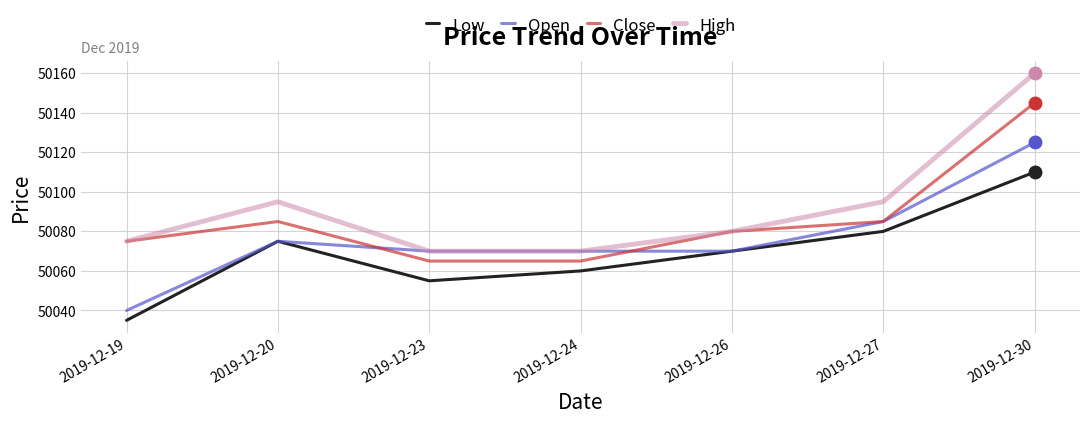

At which label does Close reach its peak?

2019-12-30